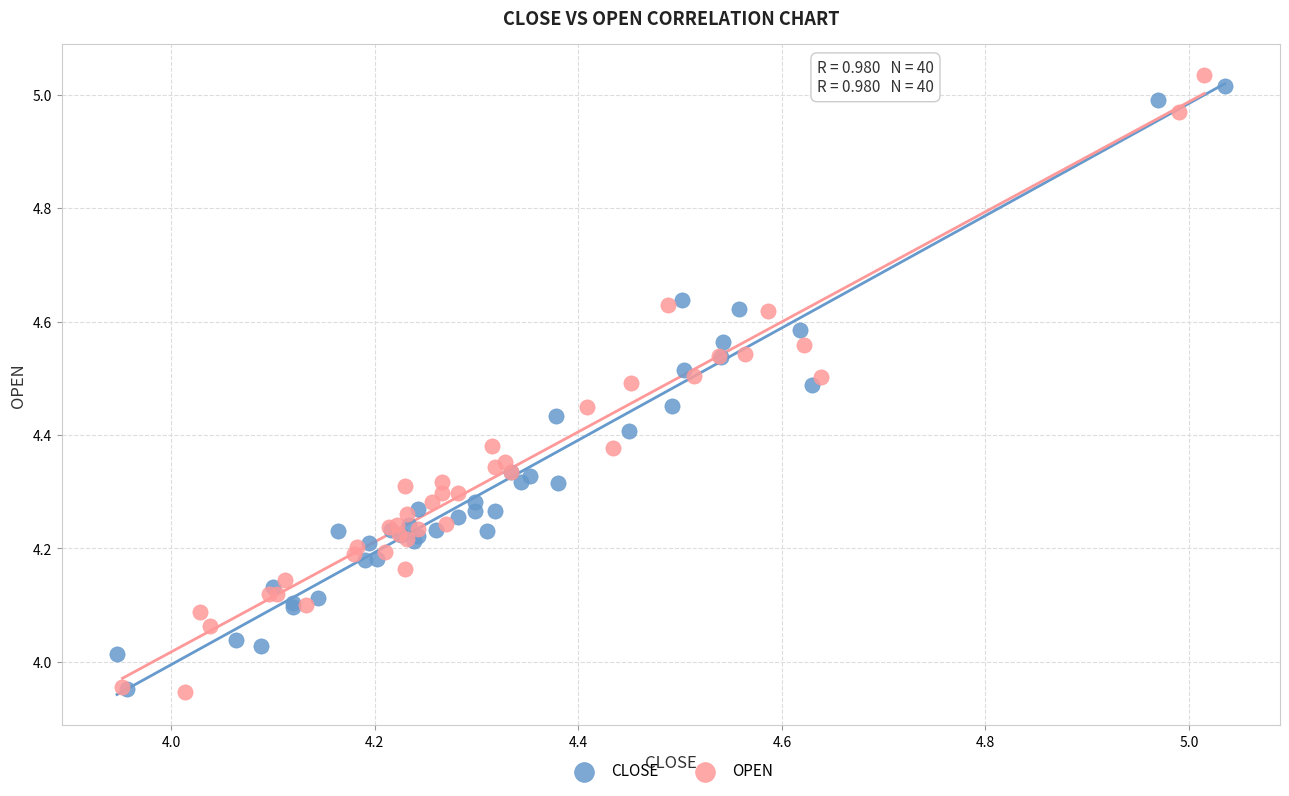

Which series has the largest Y range (max minus min)?

OPEN